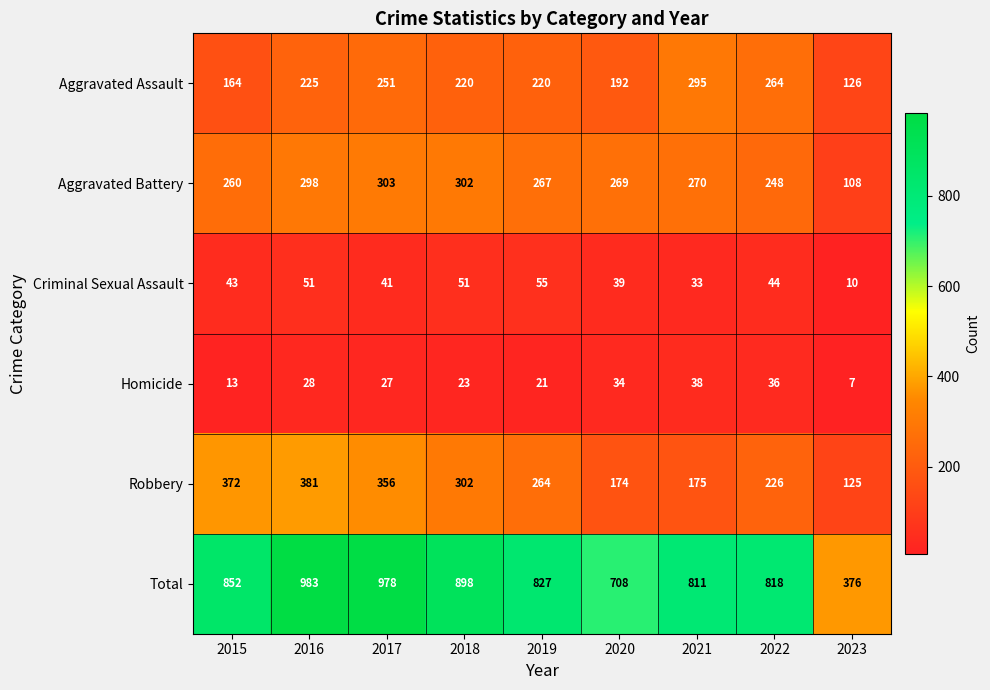

Which series has the largest range (max minus min)?

Total